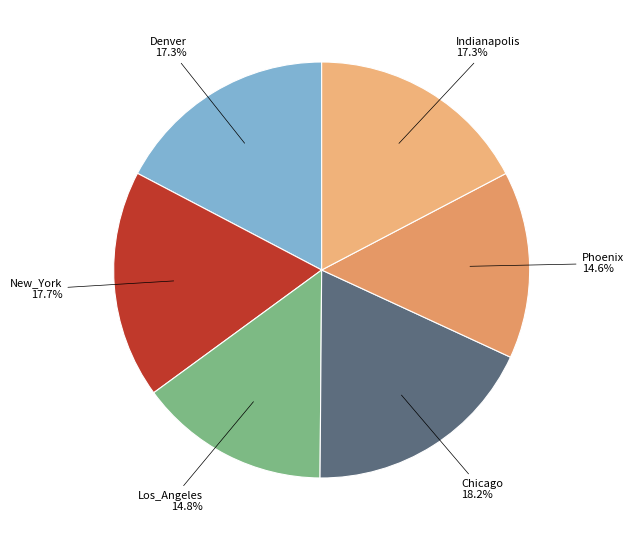

True or false: New_York accounts for 11% of the total.

False